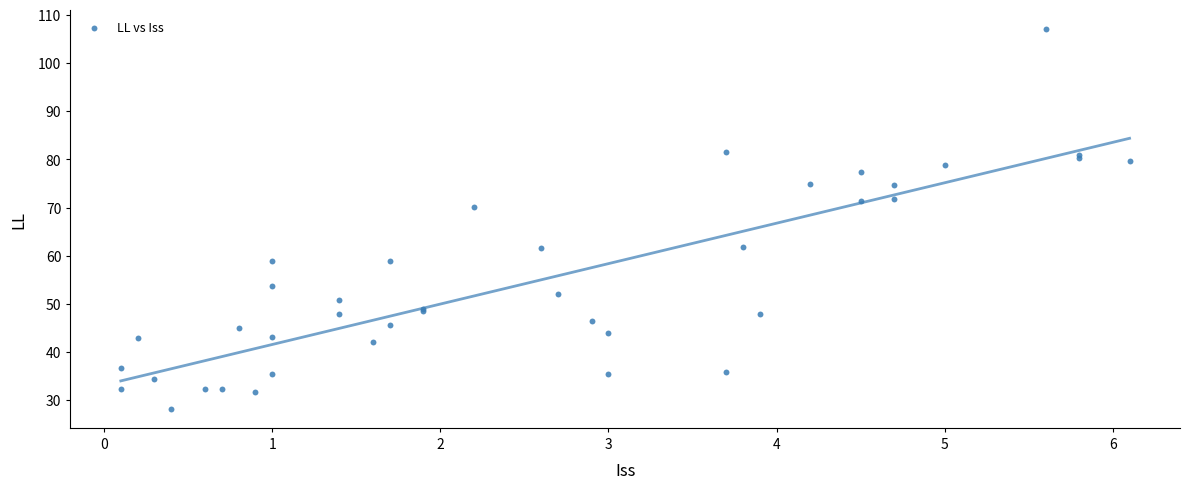

What Y value in the scatter plot is closest to 67?

70.2